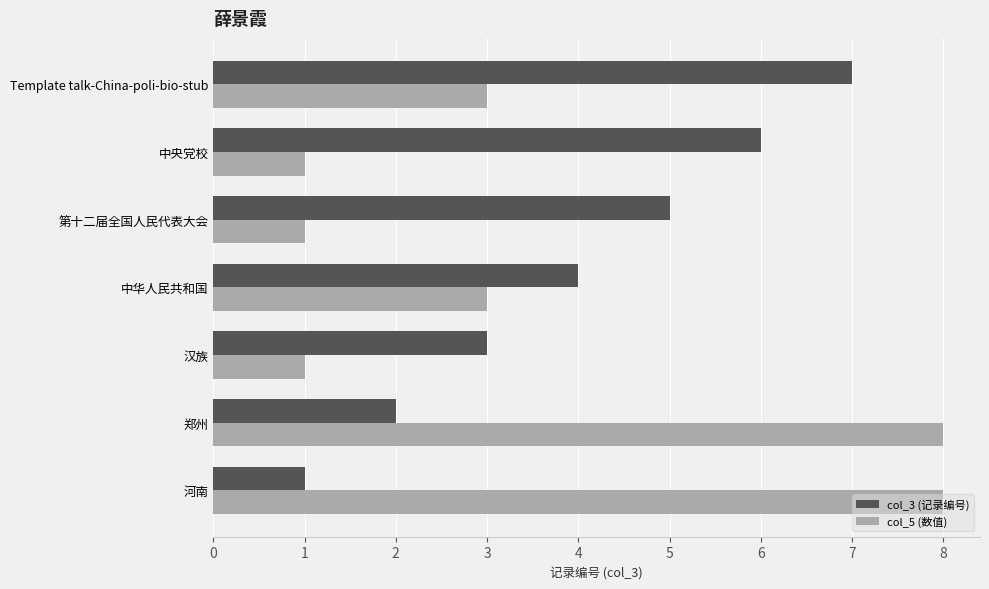

Count the number of data series in this chart.

2